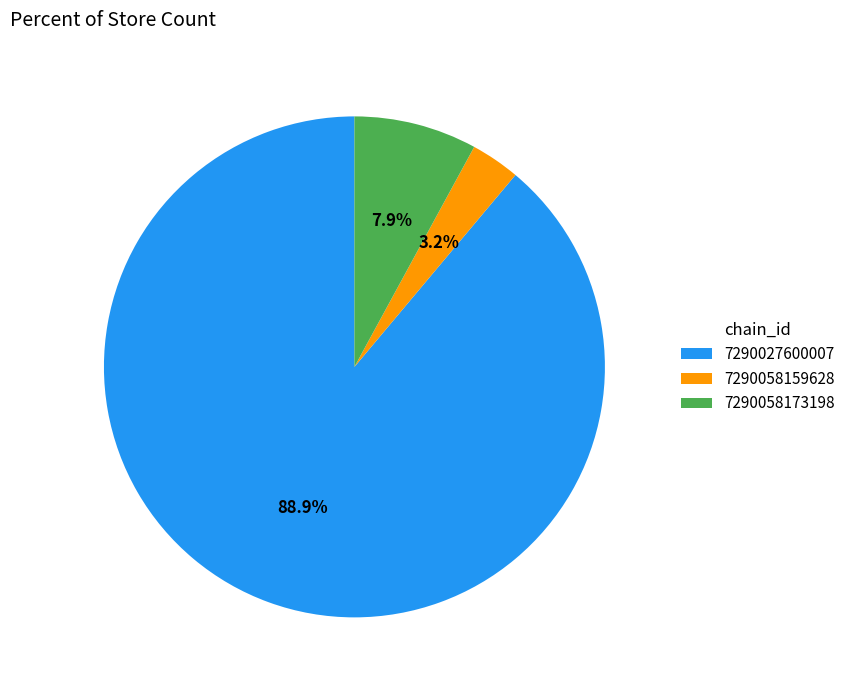

To the nearest percent, what is the difference between the largest and smallest slice percentages?

86%